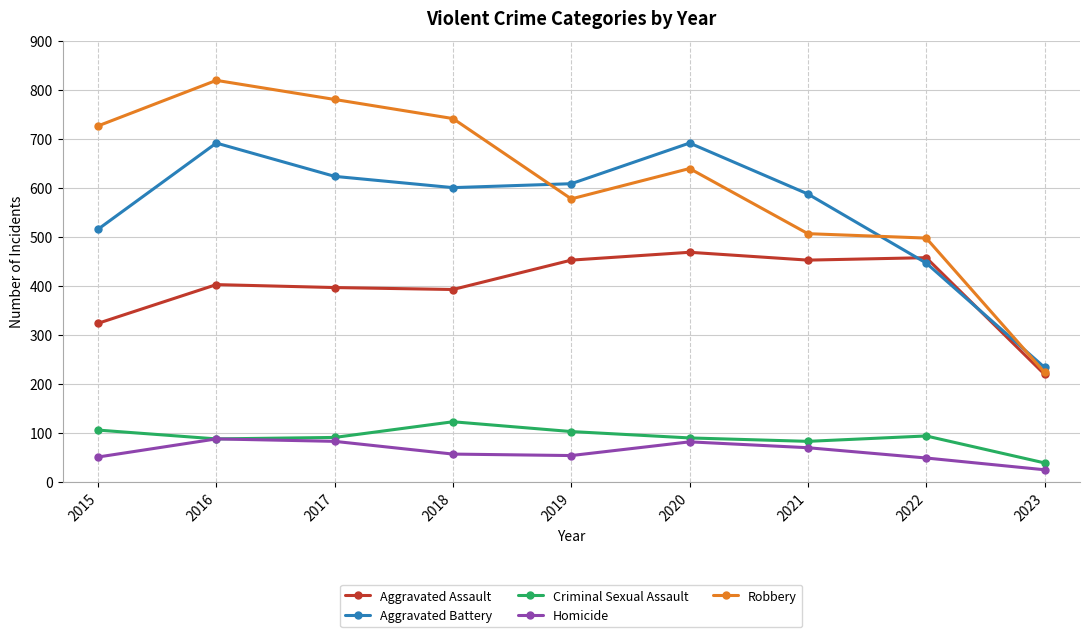

Rank the series by their maximum value, from lowest to highest.

Homicide, Criminal Sexual Assault, Aggravated Assault, Aggravated Battery, Robbery